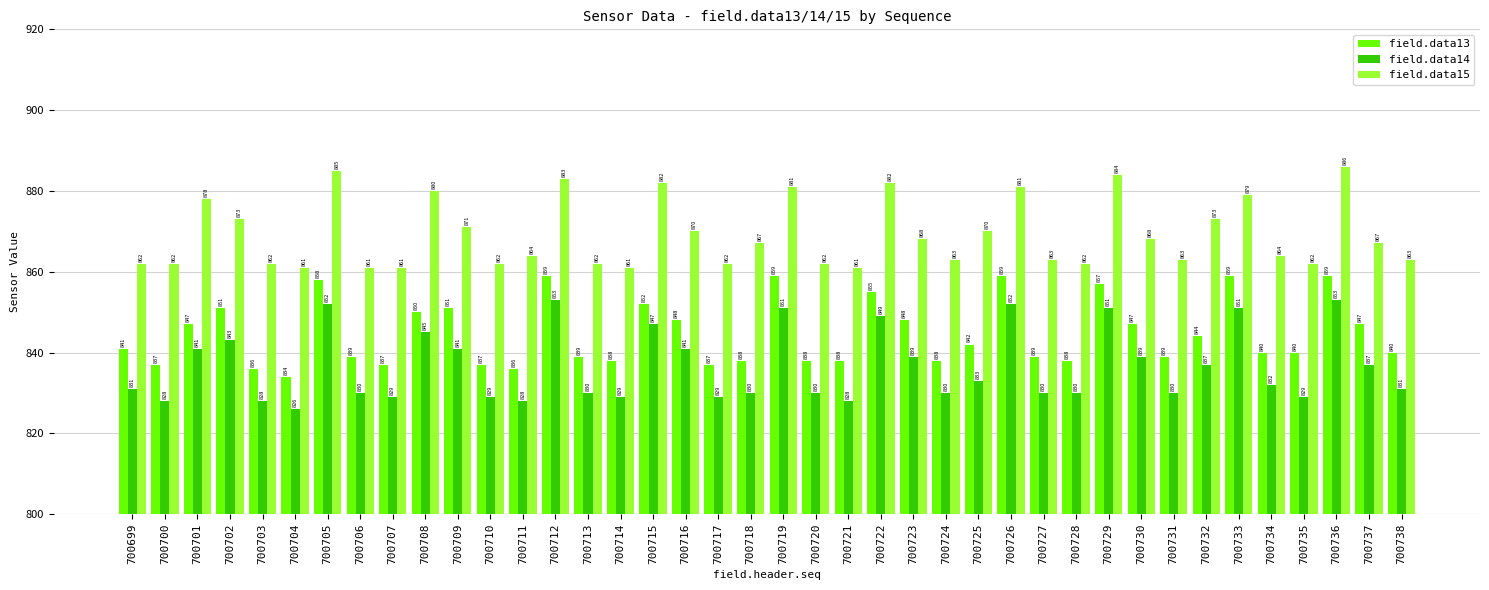

List the series in order of their peak value, lowest first.

field.data14, field.data13, field.data15